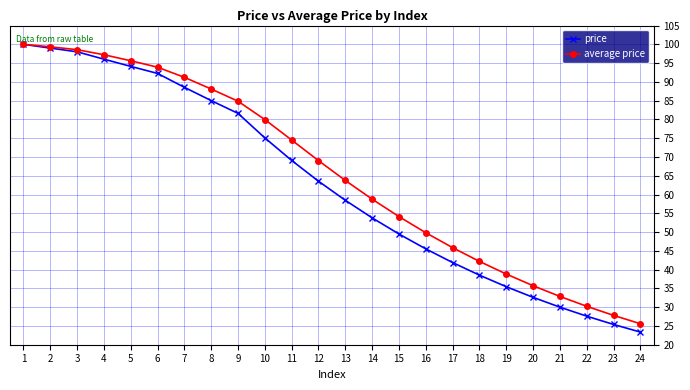

Reading left to right, list all the values displayed in this chart.

price: 100.0	99.0	98.0	96.0	94.1	92.2	88.6	85.0	81.6	75.1	69.1	63.6	58.5	53.8	49.5	45.5	41.9	38.5	35.5	32.6	30.0	27.6	25.4	23.4
average price: 100.0	99.3	98.6	97.2	95.6	93.9	91.2	88.1	84.9	80.0	74.5	69.0	63.7	58.8	54.1	49.8	45.9	42.2	38.8	35.7	32.9	30.2	27.8	25.6